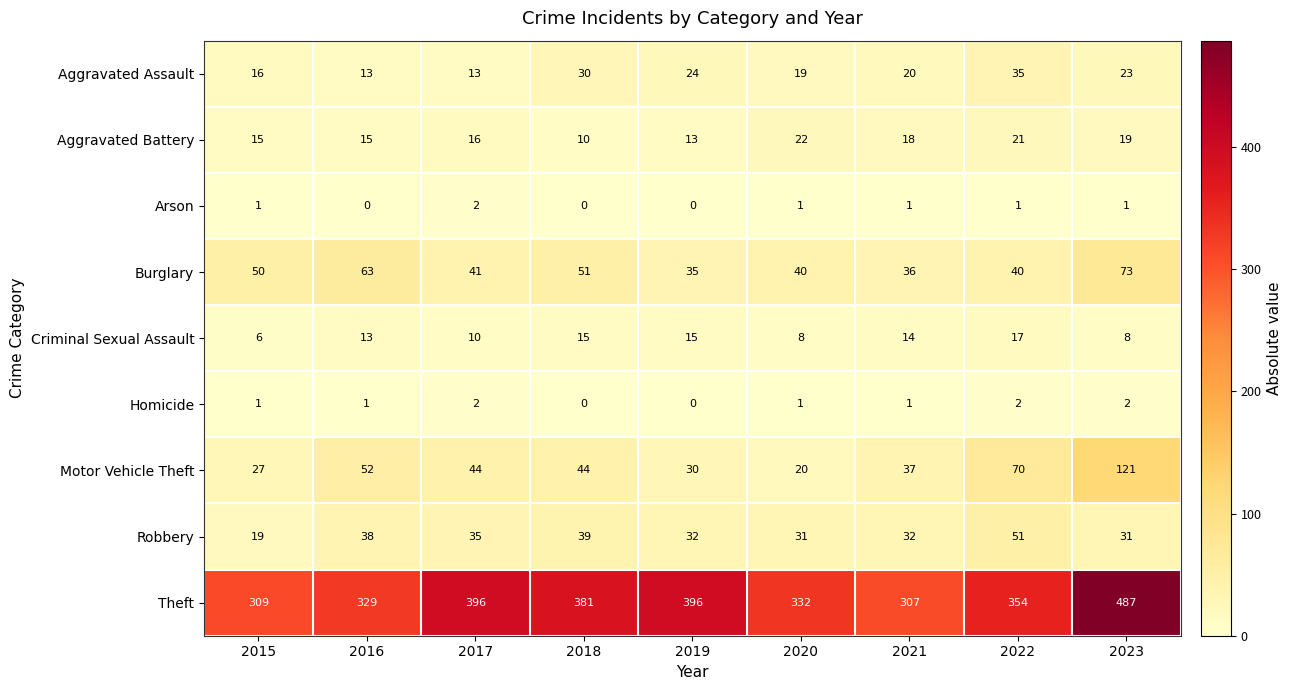

How many data points does each series have?

9